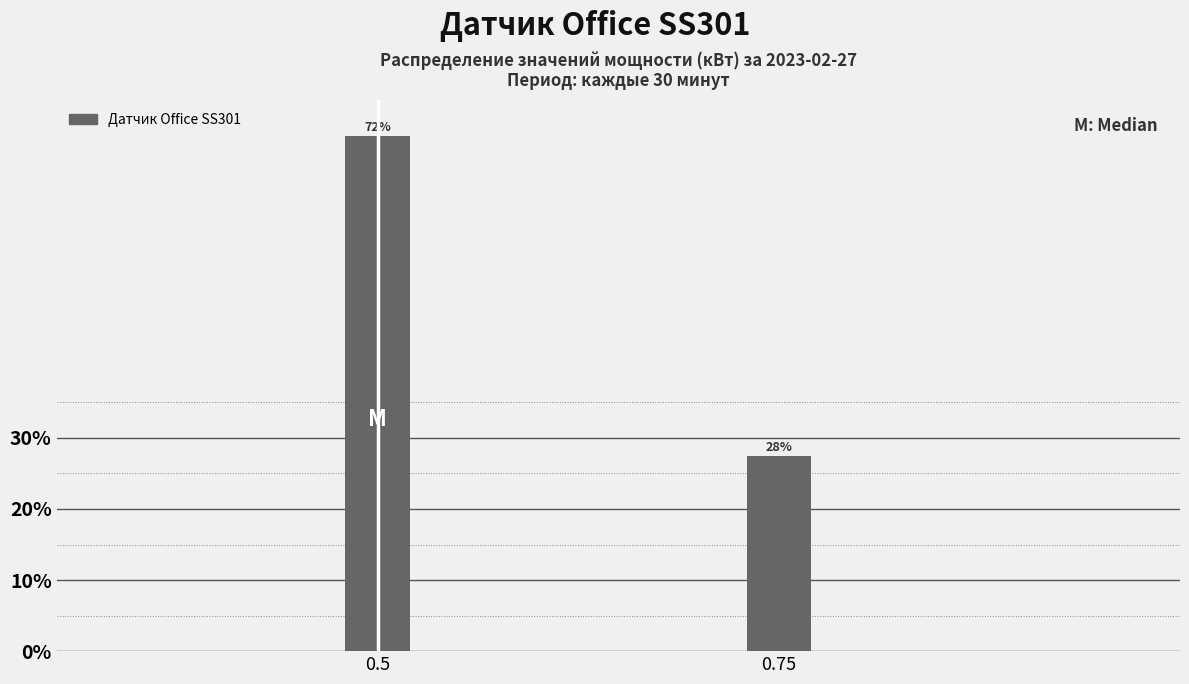

How many bars are there in total?

2